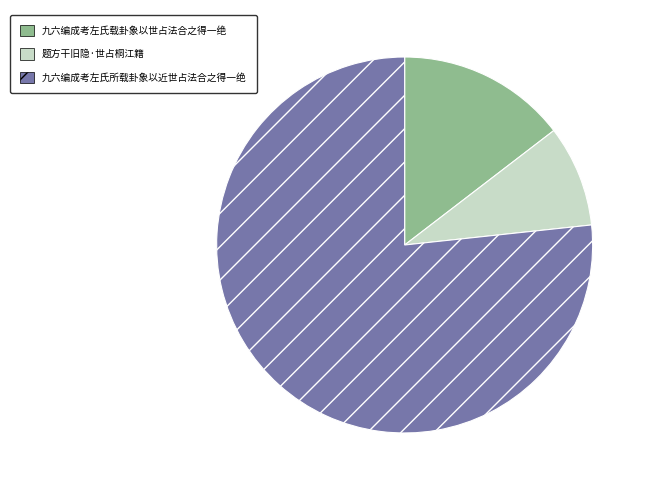

Is the sum of 九六编成考左氏载卦象以世占法合之得一绝 and 九六编成考左氏所载卦象以近世占法合之得一绝 greater than half?

Yes